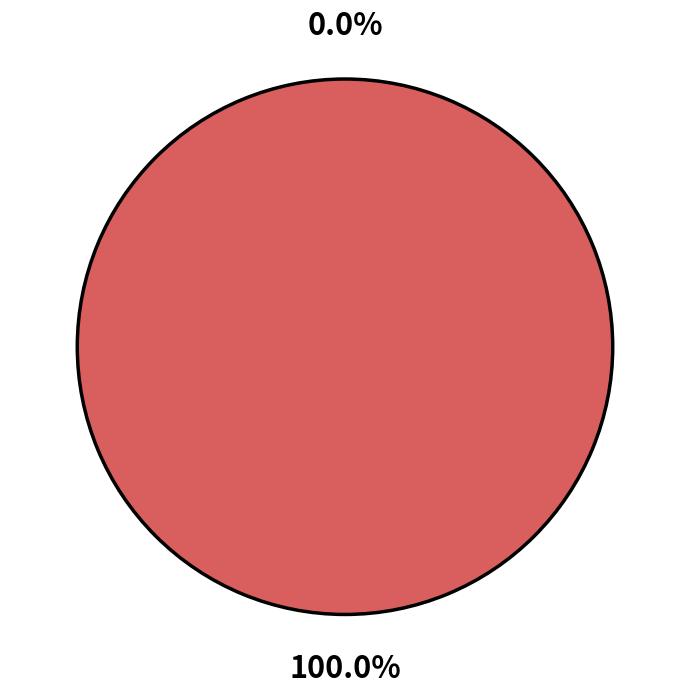

Between minPeriod and maxPeriod, which is larger?

maxPeriod